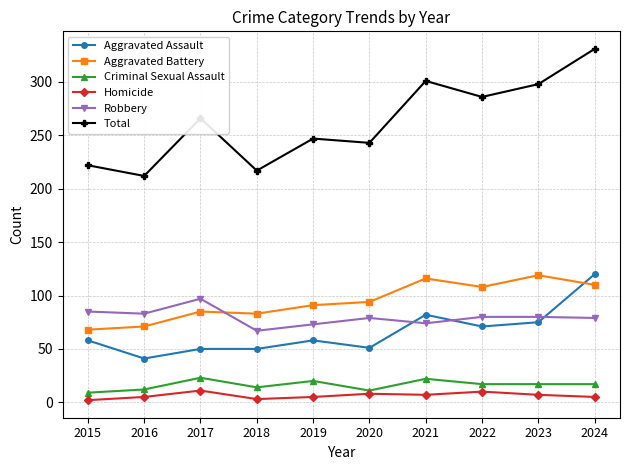

Which series changed the most between 2019 and 2021?

Total